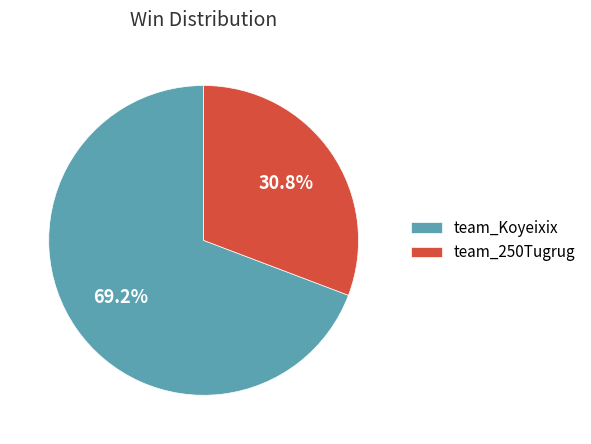

How many slices are in this pie chart?

2